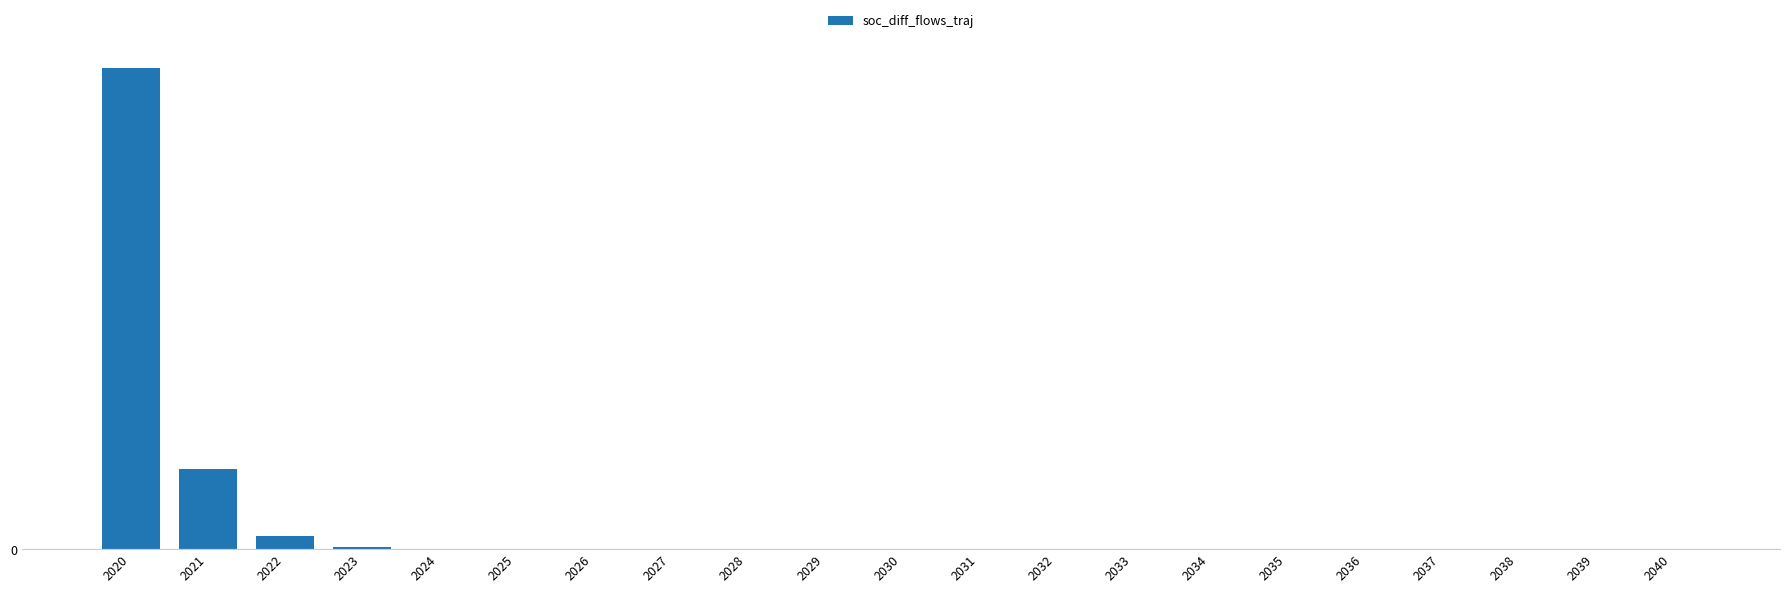

Reading left to right, extract all data points from this chart.

2020=2.6	2021=0.4	2022=0.1	2023=0.0	2024=0.0	2025=0.0	2026=0.0	2027=0.0	2028=0.0	2029=0.0	2030=0.0	2031=0.0	2032=0.0	2033=0.0	2034=0.0	2035=0.0	2036=0.0	2037=0.0	2038=0.0	2039=0.0	2040=0.0